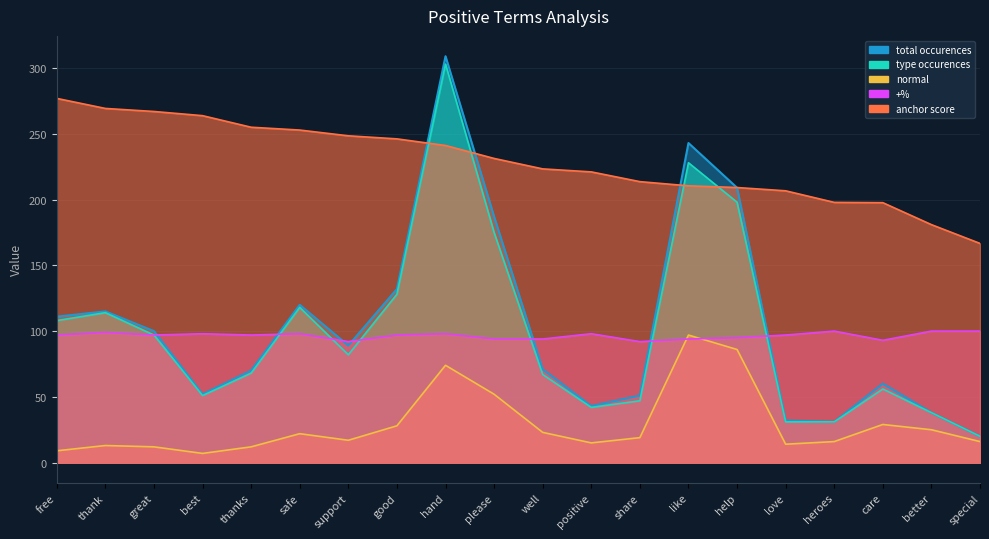

True or false: anchor score and +% cross at least once.

False